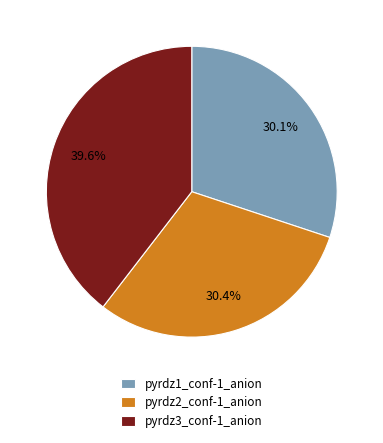

Count the number of slices in the pie.

3